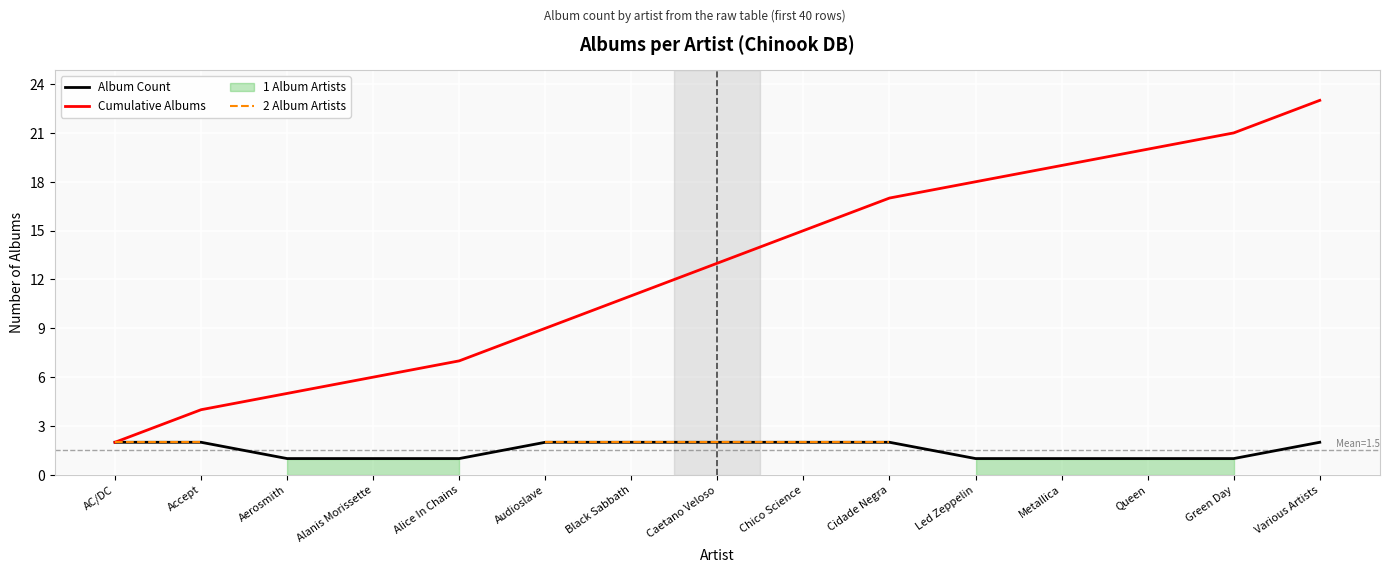

What is the difference between the maximum and minimum values in the Cumulative Albums series?

21